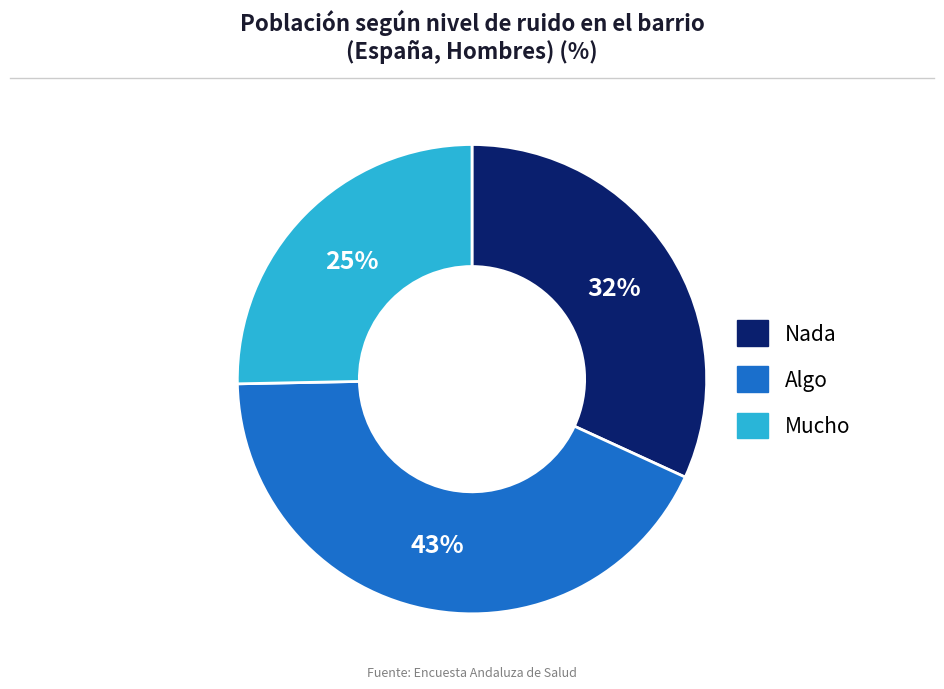

Do Mucho and Nada together represent more than half of the pie?

Yes